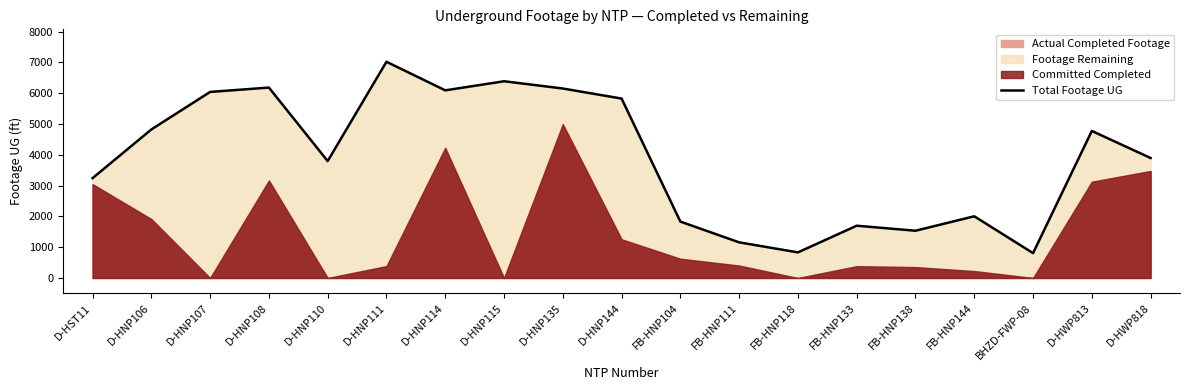

How many points are lower than both their immediate neighbors (excluding endpoints)?

5